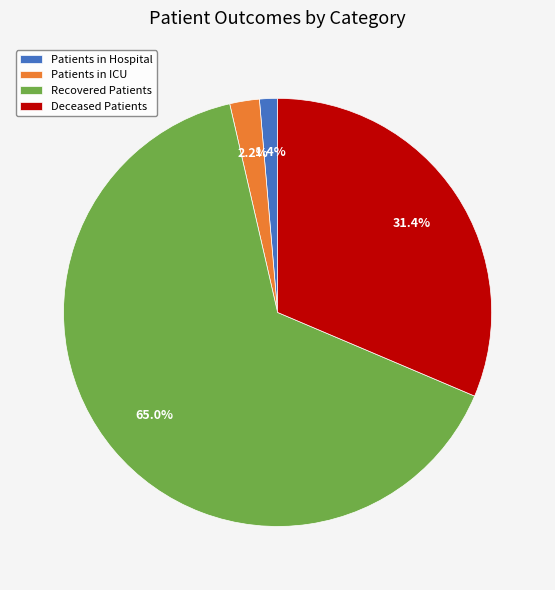

Is Patients in ICU the majority of the pie?

No